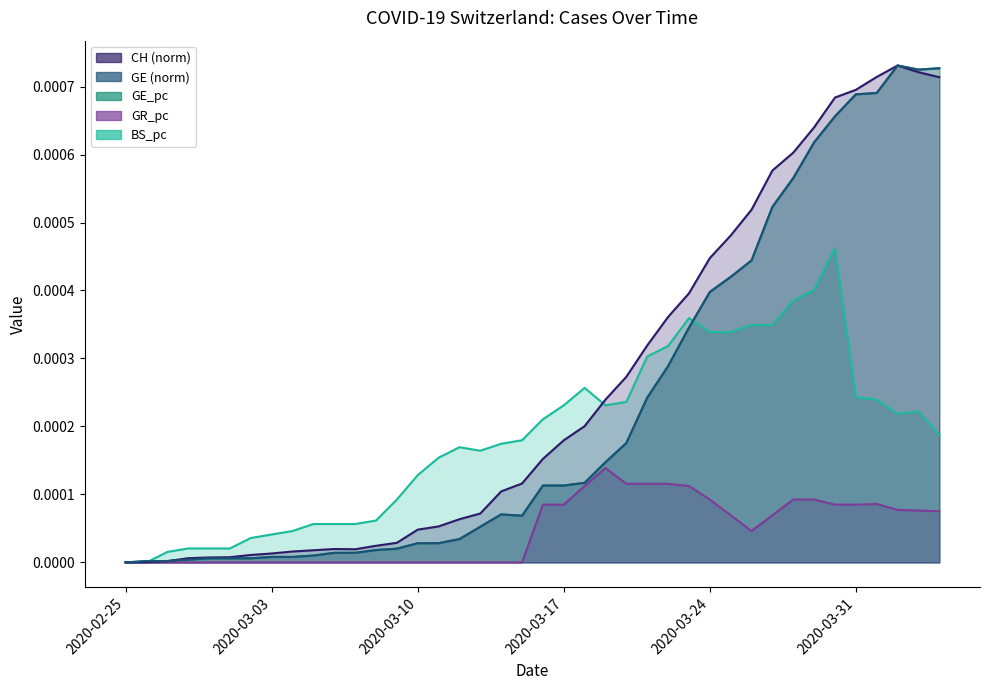

True or false: GE_pc and GR_pc cross at least once.

False